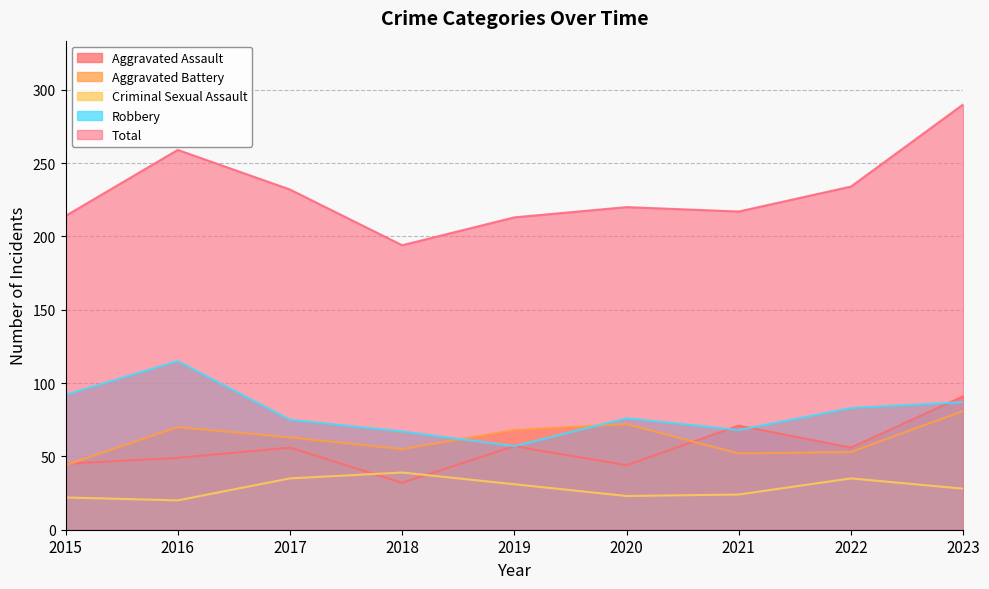

What is the difference between the highest and lowest values at 2021?

193